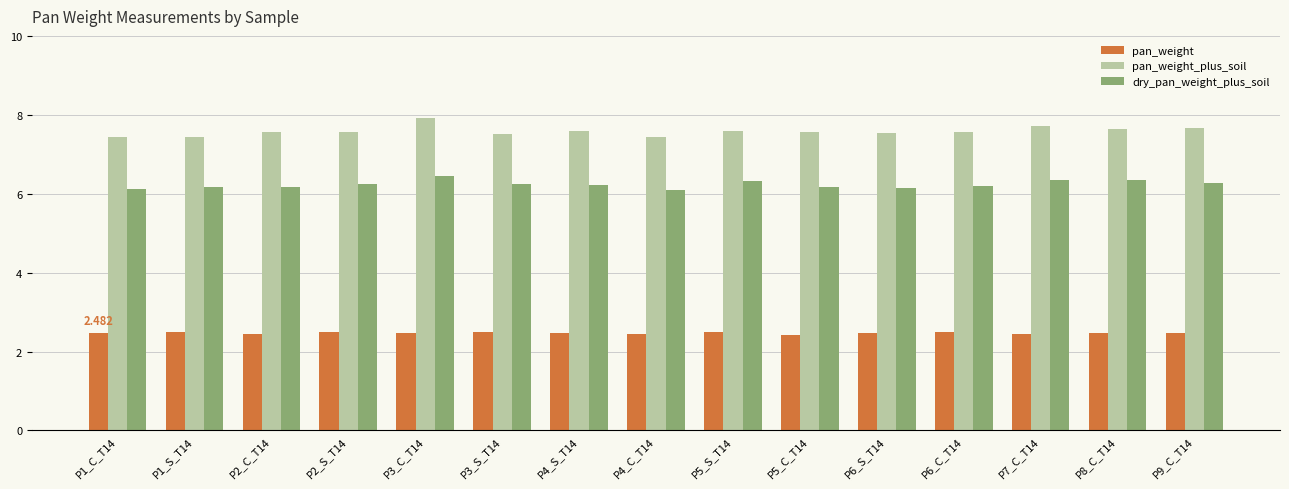

What is the value of the dry_pan_weight_plus_soil bar at the 8th from the left?

6.1